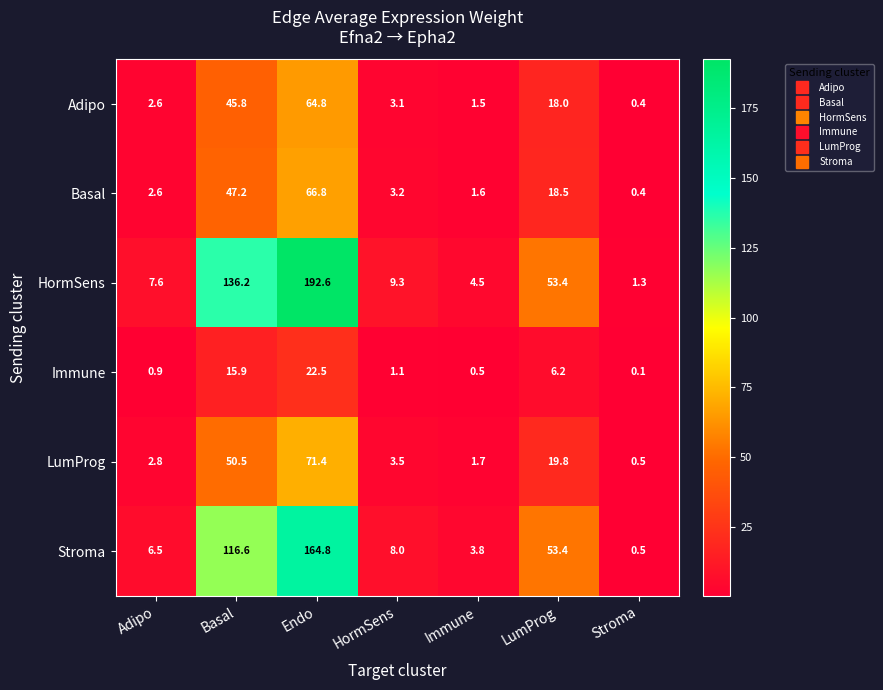

What is the difference between the maximum and minimum values in the LumProg series?

70.9